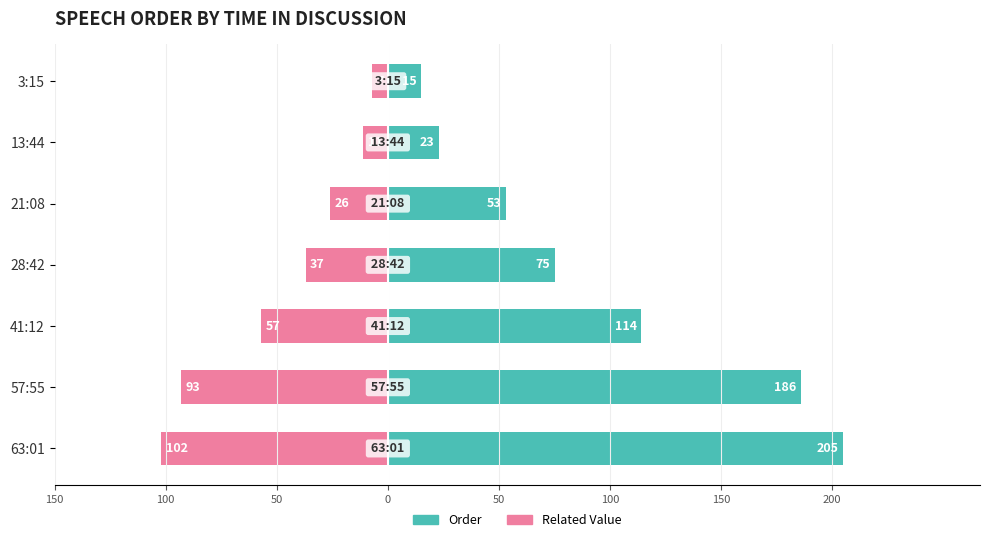

How many series are shown in this chart?

2